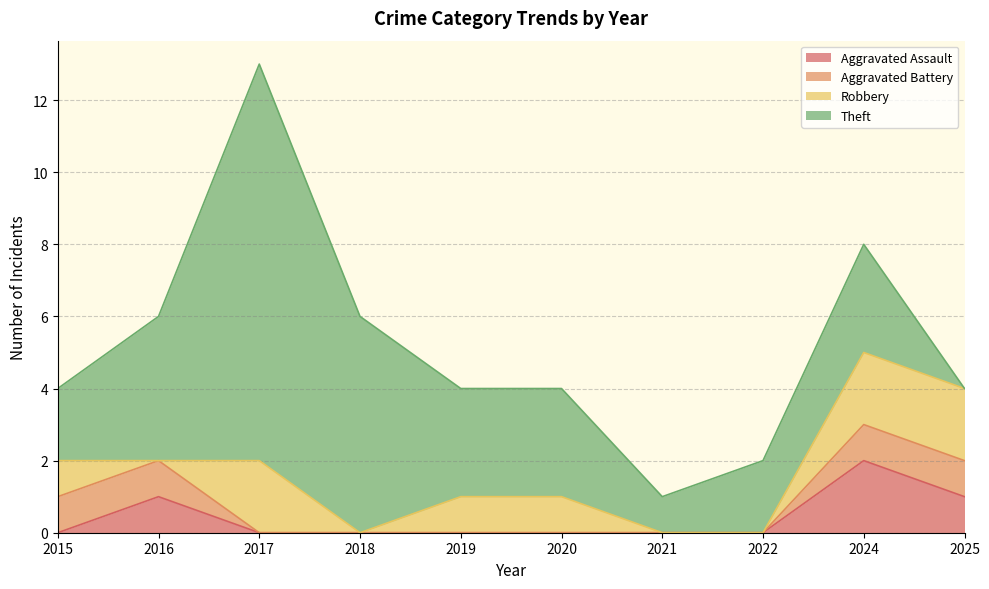

How many categories are shown in the chart?

10